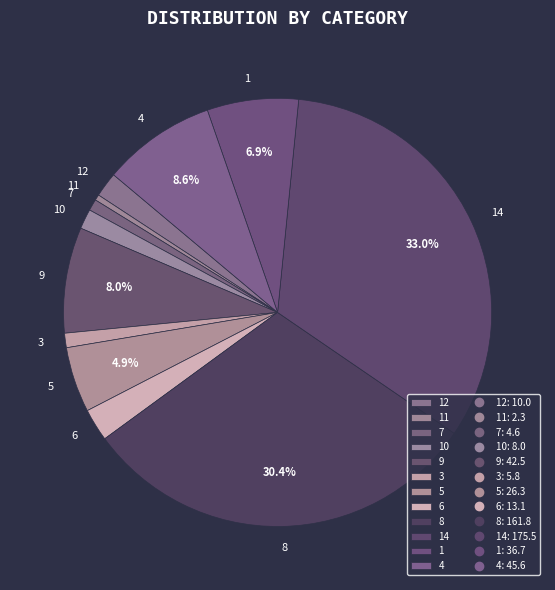

Is the sum of 3 and 14 greater than half?

No